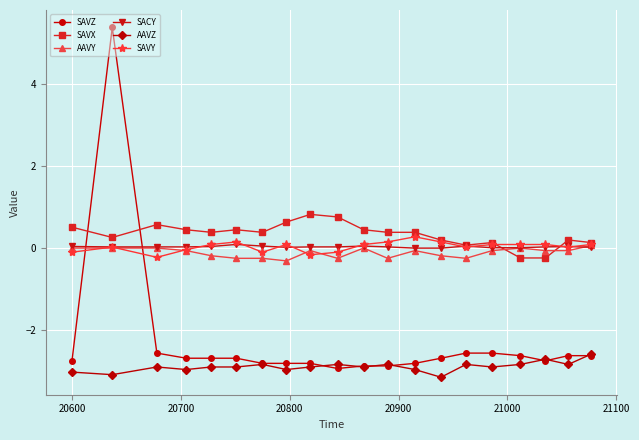

Which series has the widest spread of values?

SAVZ